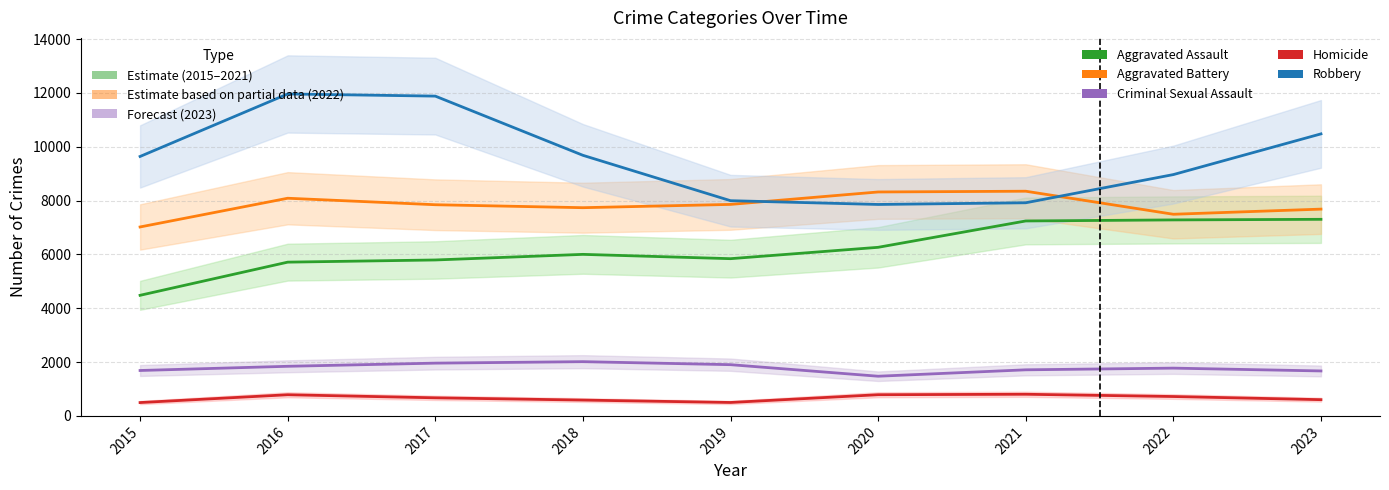

Which label corresponds to the smallest value in the chart?

2015